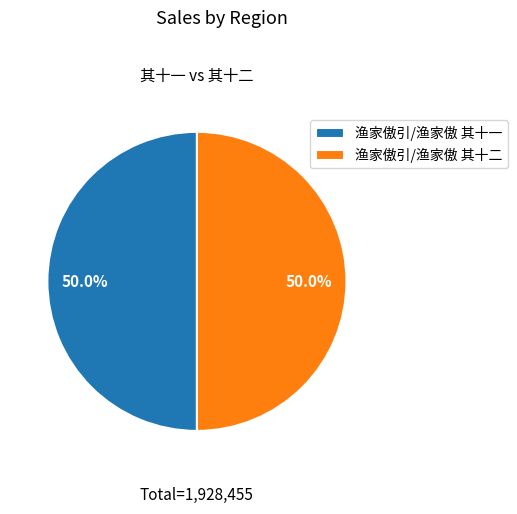

What percentage is the 渔家傲引/渔家傲 其十二 slice, to the nearest percent?

50%